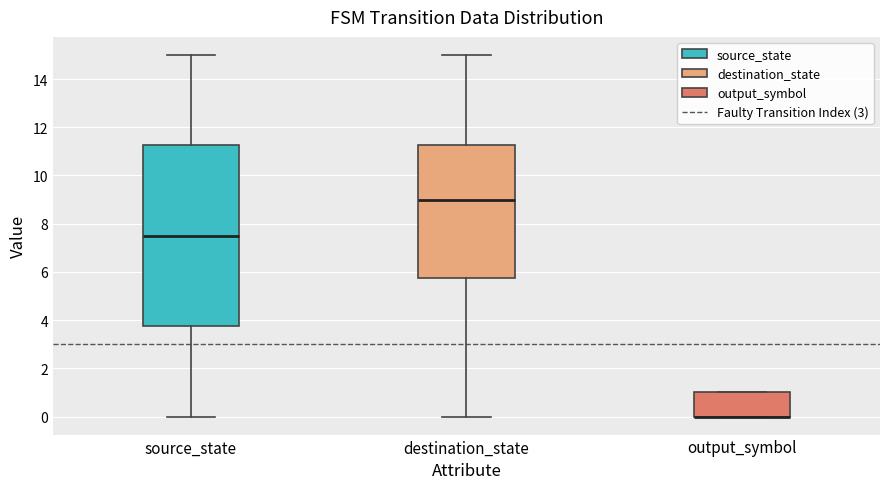

Comparing the boxes themselves (not the whiskers), which one is the tallest?

source_state